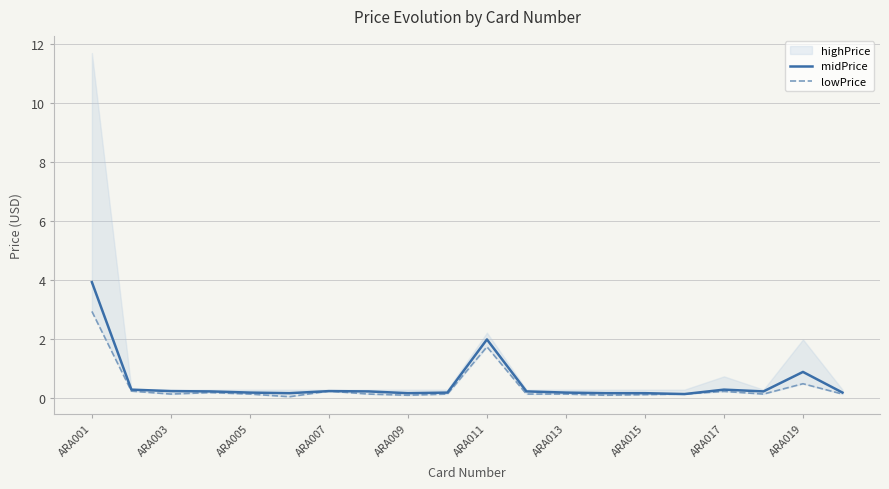

True or false: lowPrice and midPrice intersect in this chart.

False